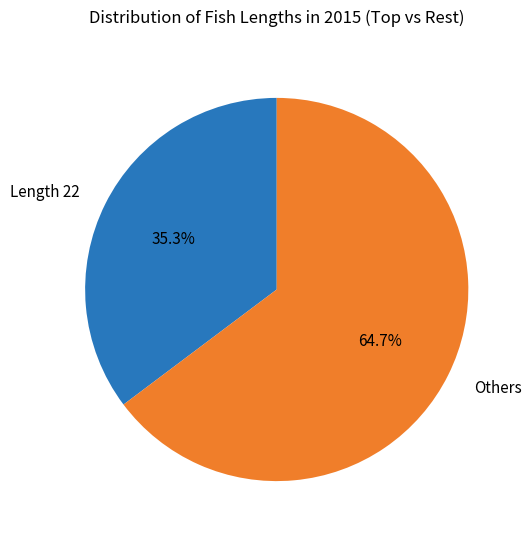

What is the total percentage of Length 22 and Others?

100.0%